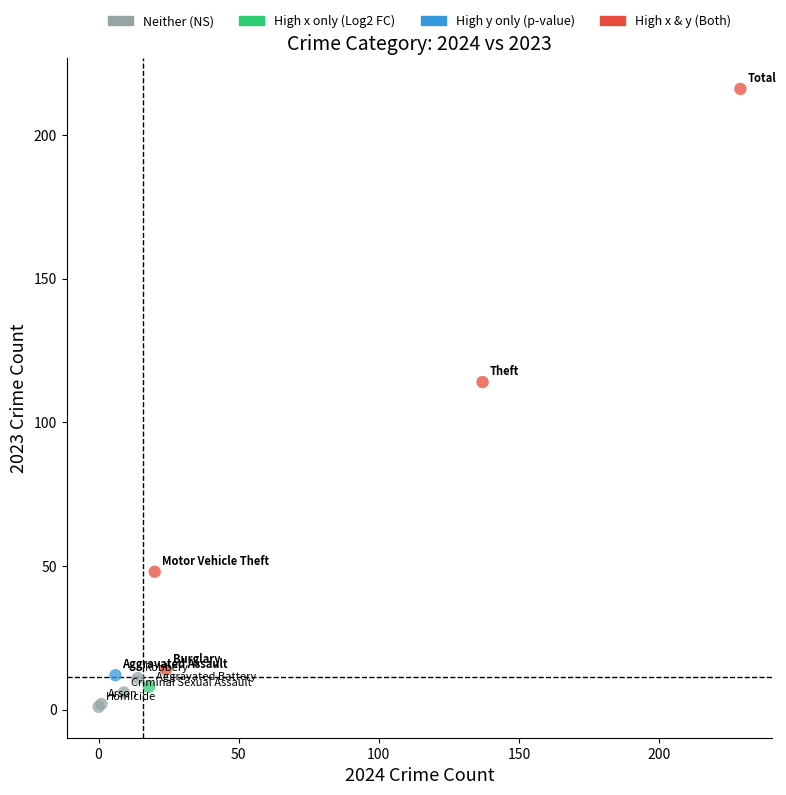

Which series reaches the minimum Y coordinate?

Neither (NS)